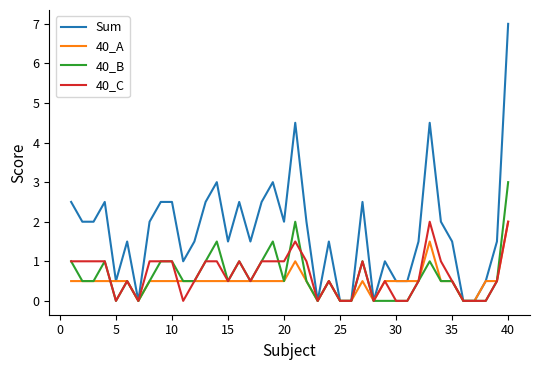

What is the highest value of the 40_A series?

2.0